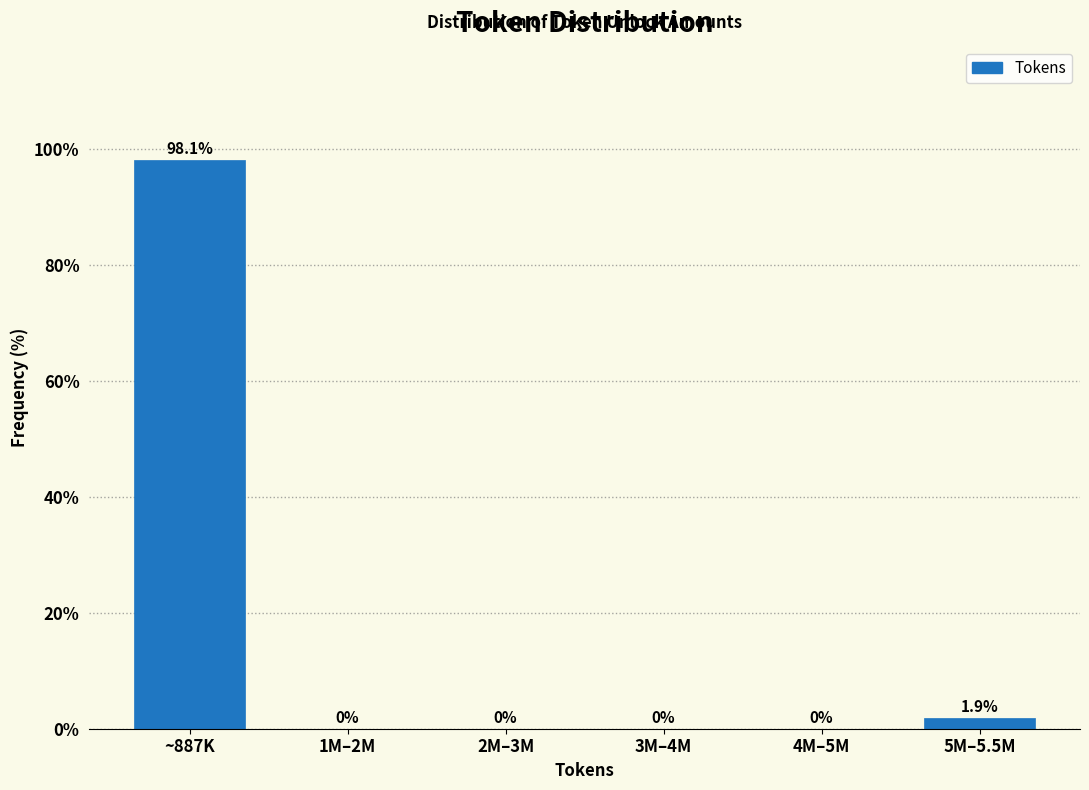

Reading left to right, list all the values displayed in this chart.

~887K=98.1	1M–2M=0.0	2M–3M=0.0	3M–4M=0.0	4M–5M=0.0	5M–5.5M=1.9